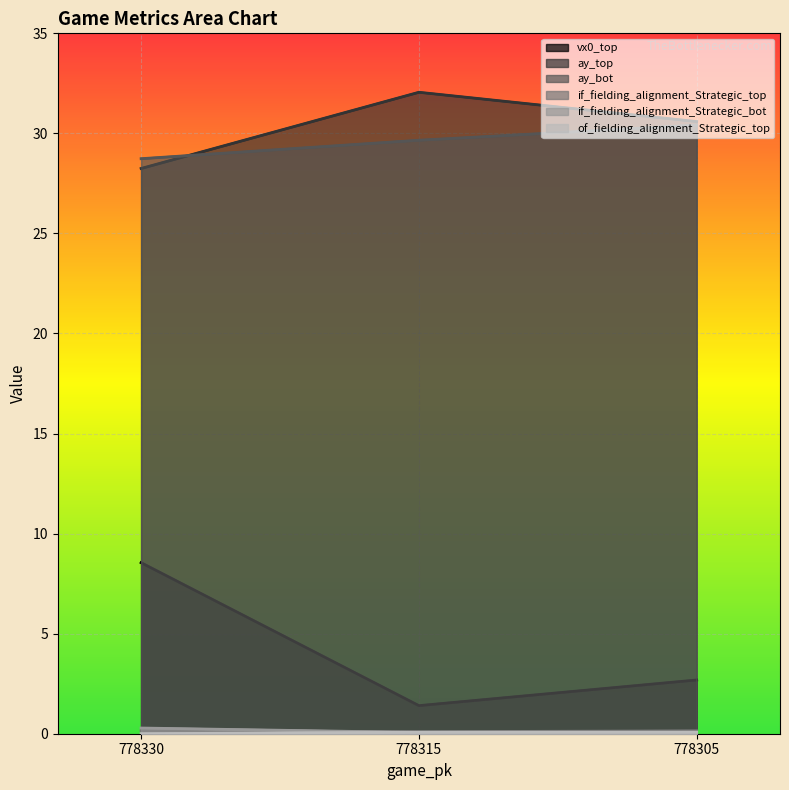

What is the difference between the highest and lowest values at 778305?

30.5